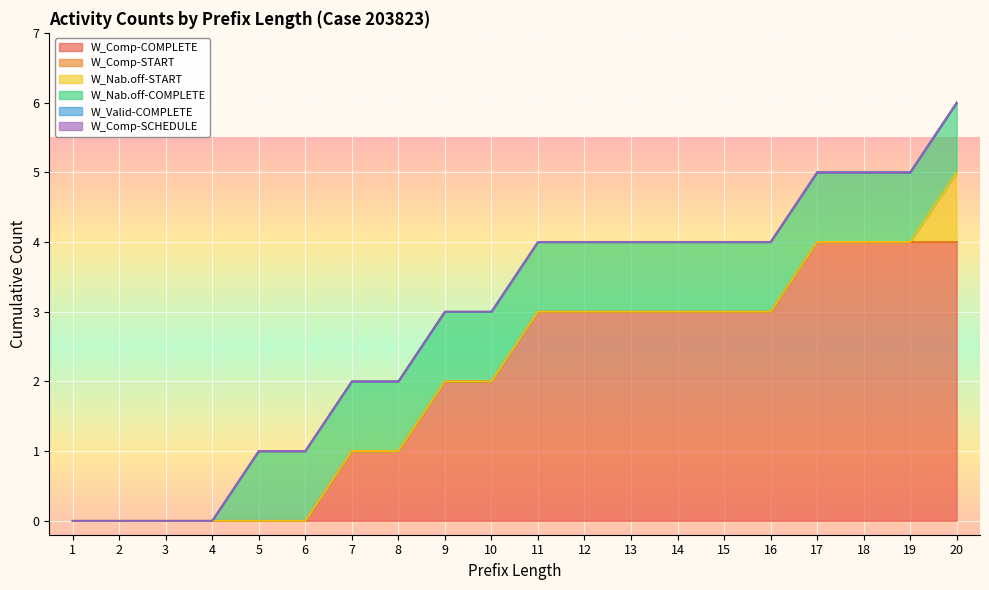

What is the difference between the maximum and minimum values in the W_Nabellen offertes-START series?

1